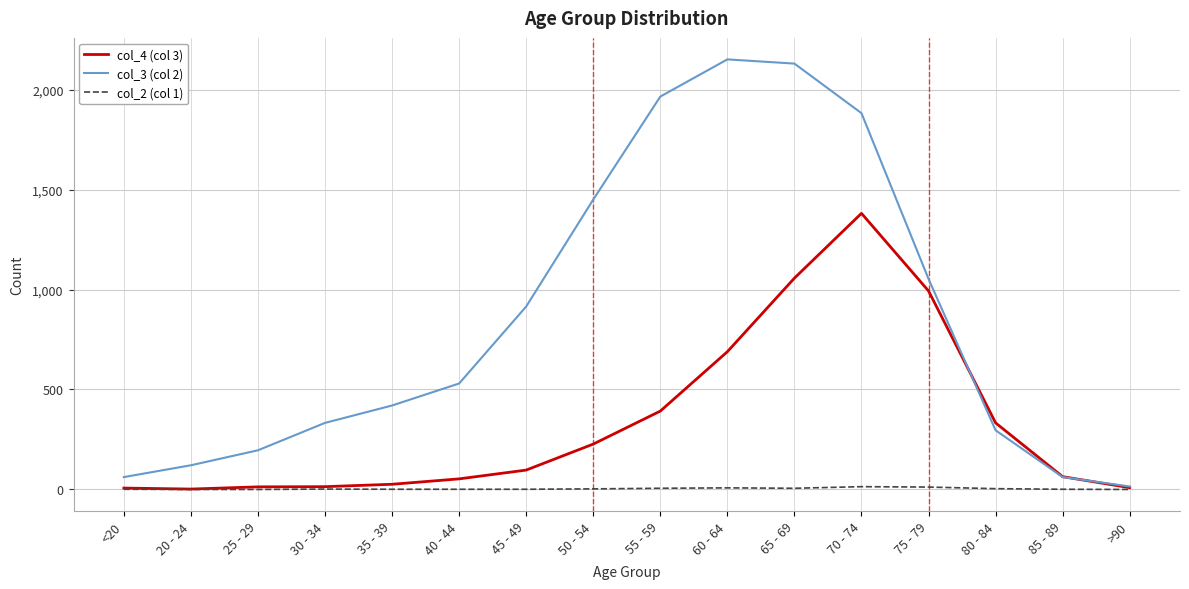

Rank the series by their average value, from highest to lowest.

col_3 (col 2), col_4 (col 3), col_2 (col 1)